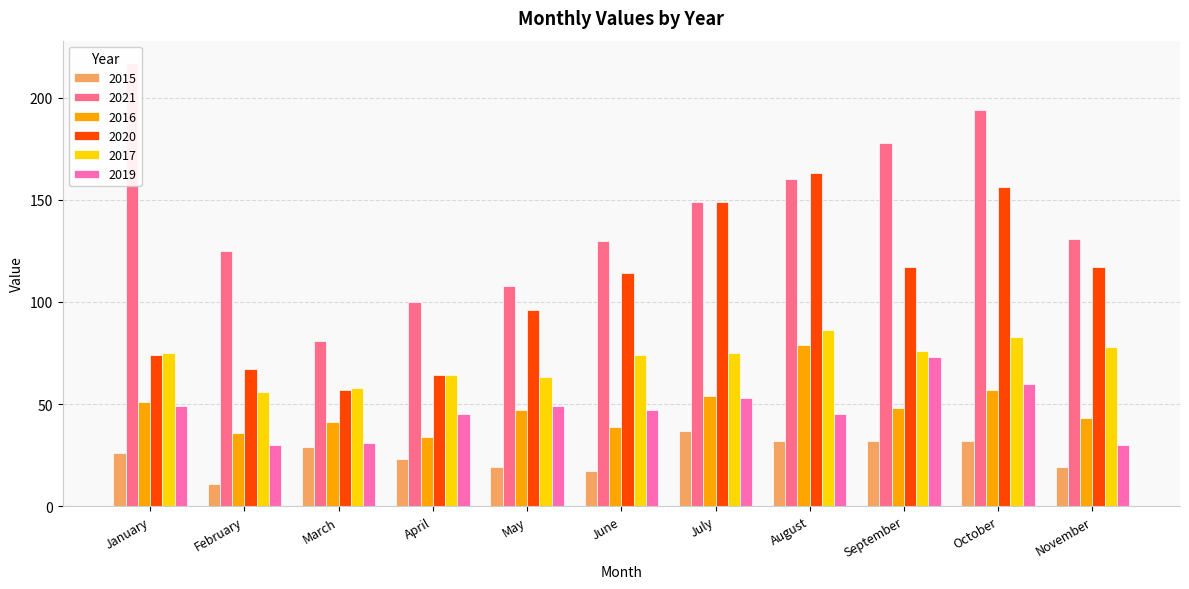

What is the difference between the second highest and minimum values in the 2017 series?

27